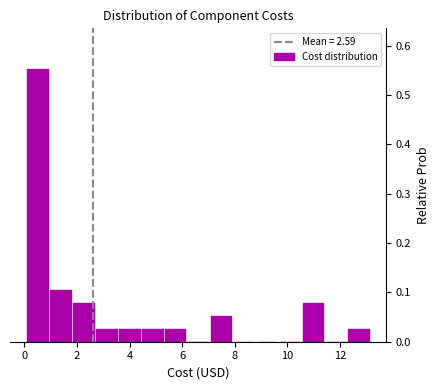

Reading left to right, list every bar in this chart as the range it spans on the x-axis followed by its height. Neither the bar edges nor the heights are printed on the chart, so give them approximately, as read against the axes.

0.2 to 1.0: 0.55
1.0 to 1.8: 0.11
1.8 to 2.8: 0.08
2.8 to 3.6: 0.03
3.6 to 4.4: 0.03
4.4 to 5.4: 0.03
5.4 to 6.2: 0.03
6.2 to 7.0: 0
7.0 to 8.0: 0.05
8.0 to 8.8: 0
8.8 to 9.8: 0
9.8 to 10.6: 0
10.6 to 11.4: 0.08
11.4 to 12.4: 0
12.4 to 13.2: 0.03